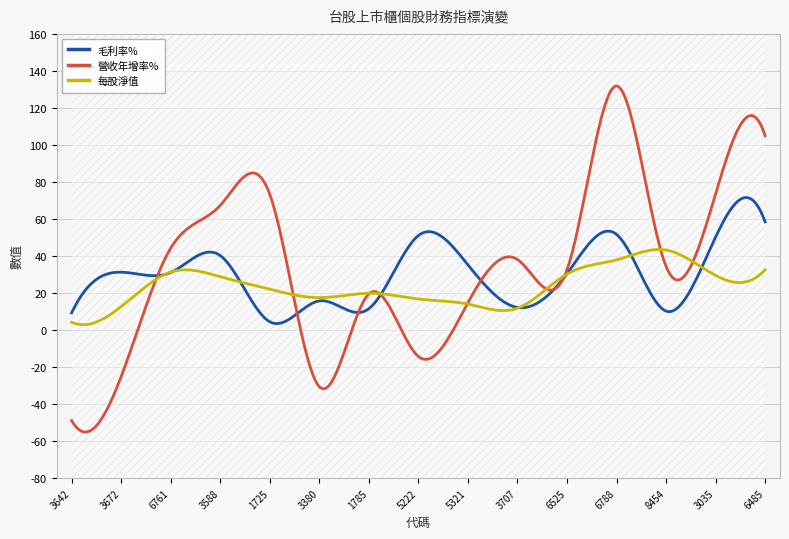

What is the label of the 13th point from the right?

6761